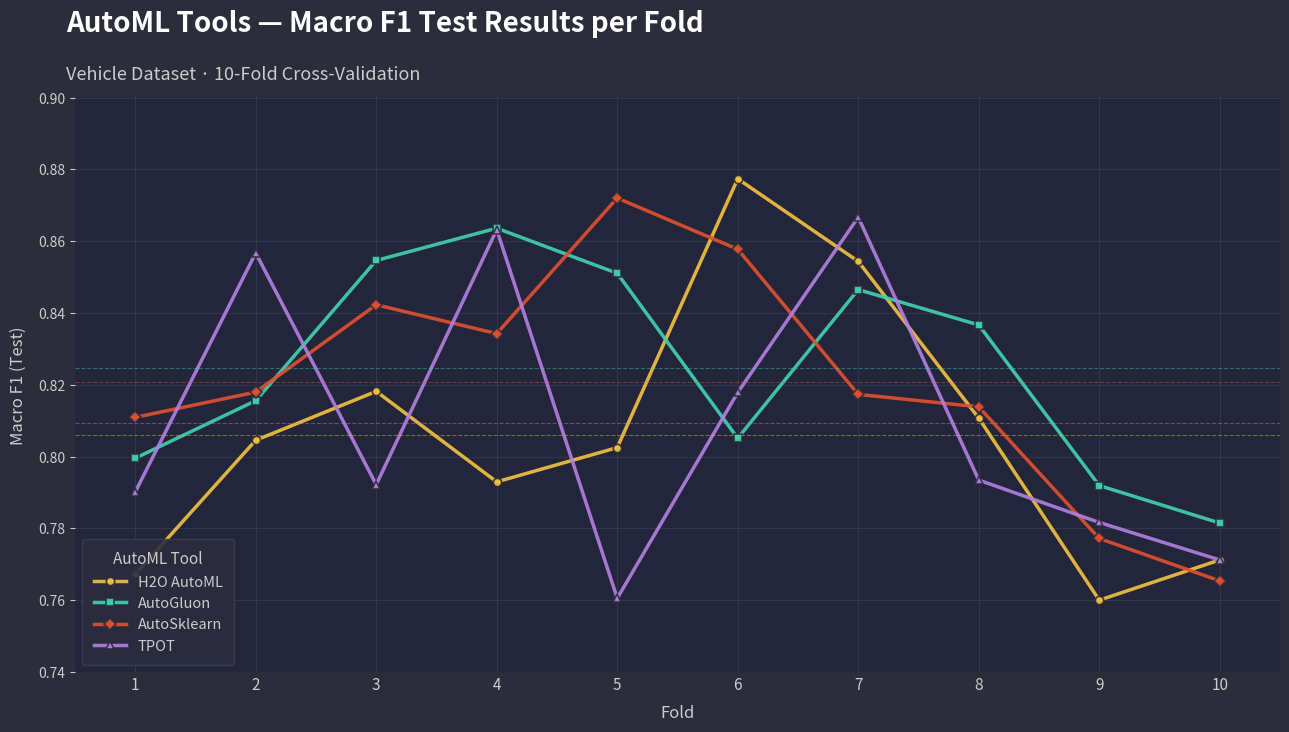

True or false: TPOT has more than 2 interior local peaks.

True